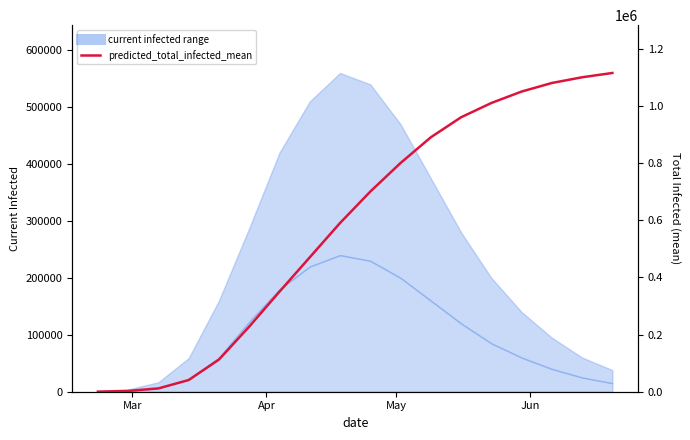

How many values exceed 700000?

8